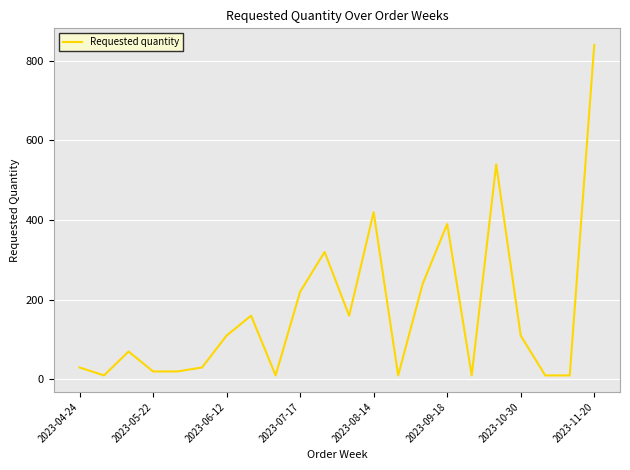

What is the maximum value shown in the chart?

840